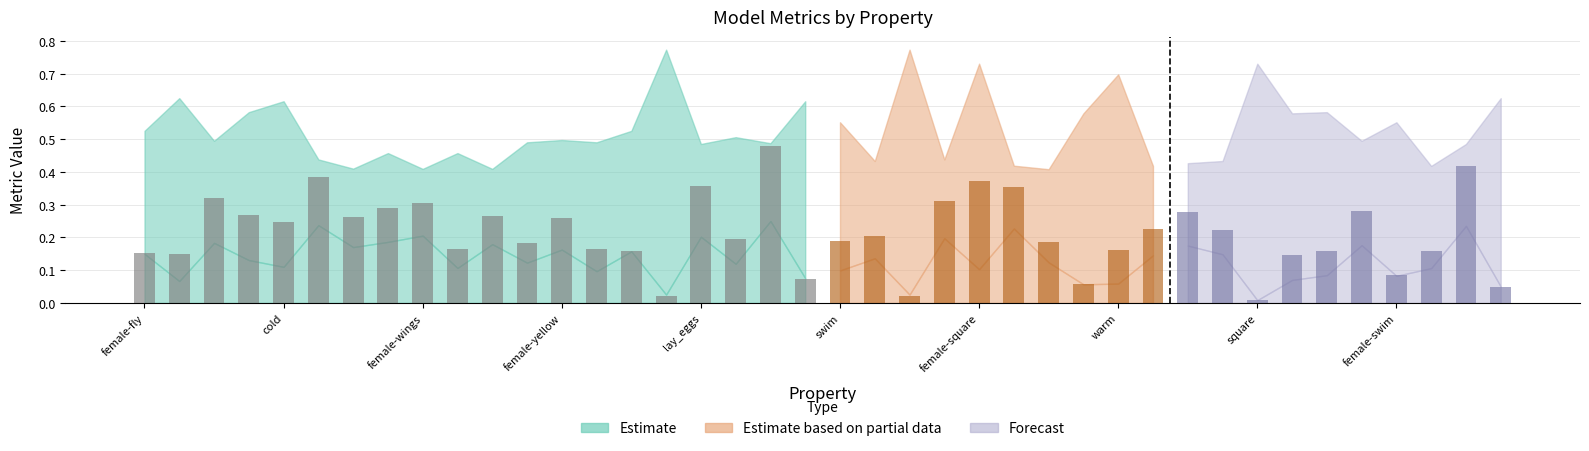

True or false: the data shows 0.6 at lay_eggs.

False